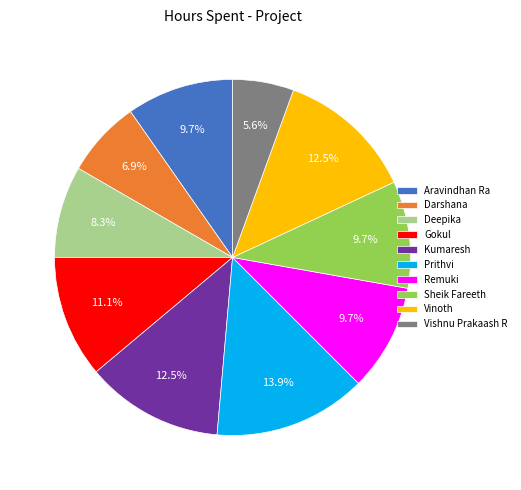

What is the largest slice in the pie chart?

Prithvi